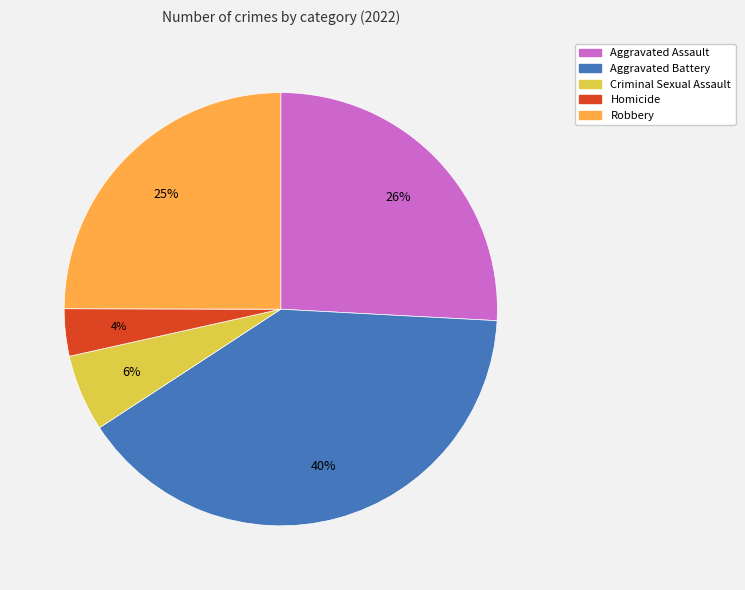

Rank the categories by value from lowest to highest.

Homicide, Criminal Sexual Assault, Robbery, Aggravated Assault, Aggravated Battery